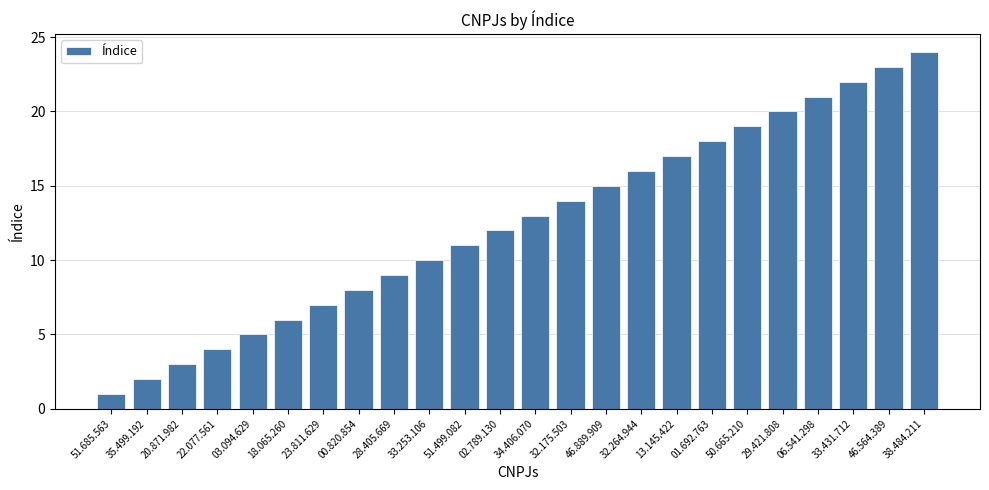

List the labels in order of value, smallest first.

51.685.563, 35.499.192, 20.871.982, 22.077.561, 03.094.629, 18.065.260, 23.811.629, 00.820.854, 28.405.669, 33.253.106, 51.499.082, 02.789.130, 34.406.070, 32.175.503, 46.889.909, 32.264.944, 13.145.422, 01.692.763, 50.665.210, 29.421.808, 06.541.298, 33.431.712, 46.564.389, 38.484.211